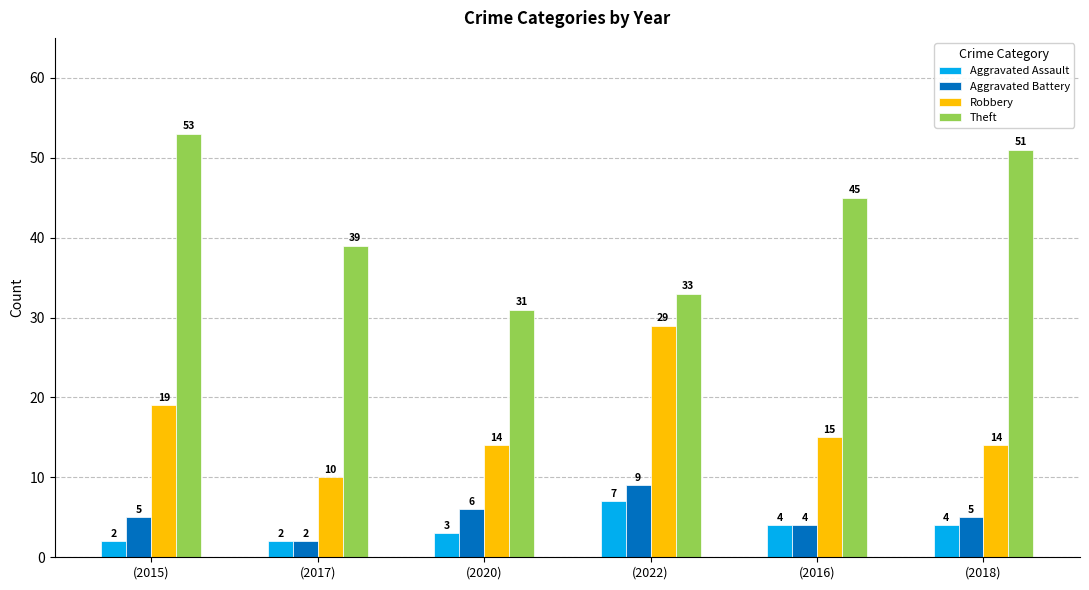

Is the value of Aggravated Assault at (2020) greater than the value of Robbery at (2018)?

No